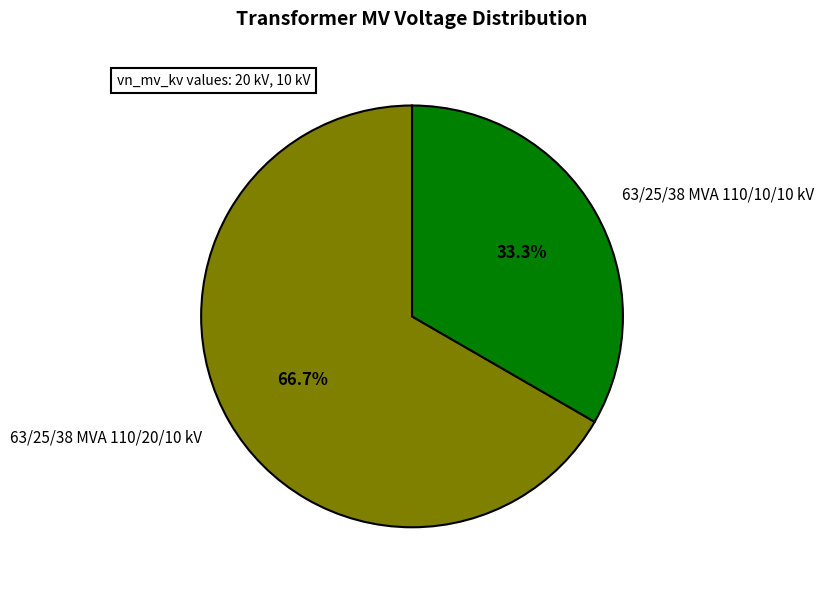

To the nearest percent, what is the difference between the 63/25/38 MVA 110/20/10 kV and 63/25/38 MVA 110/10/10 kV slice percentages?

33%